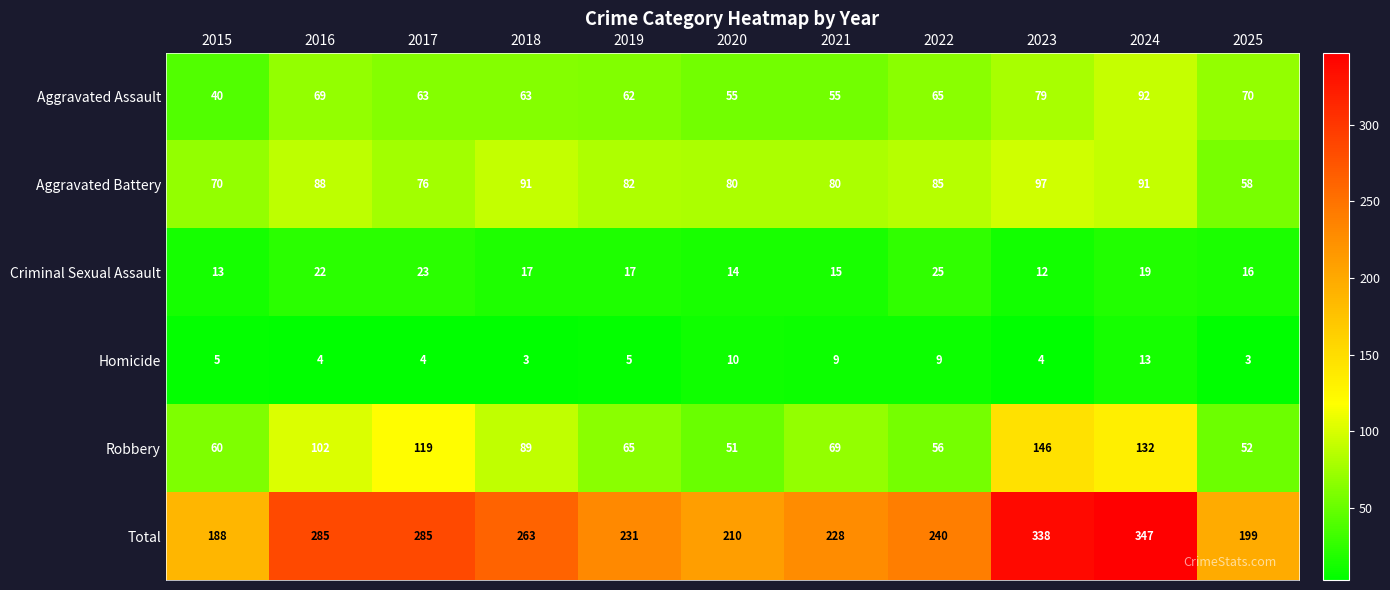

What is the difference between the maximum and minimum values in the Robbery series?

95